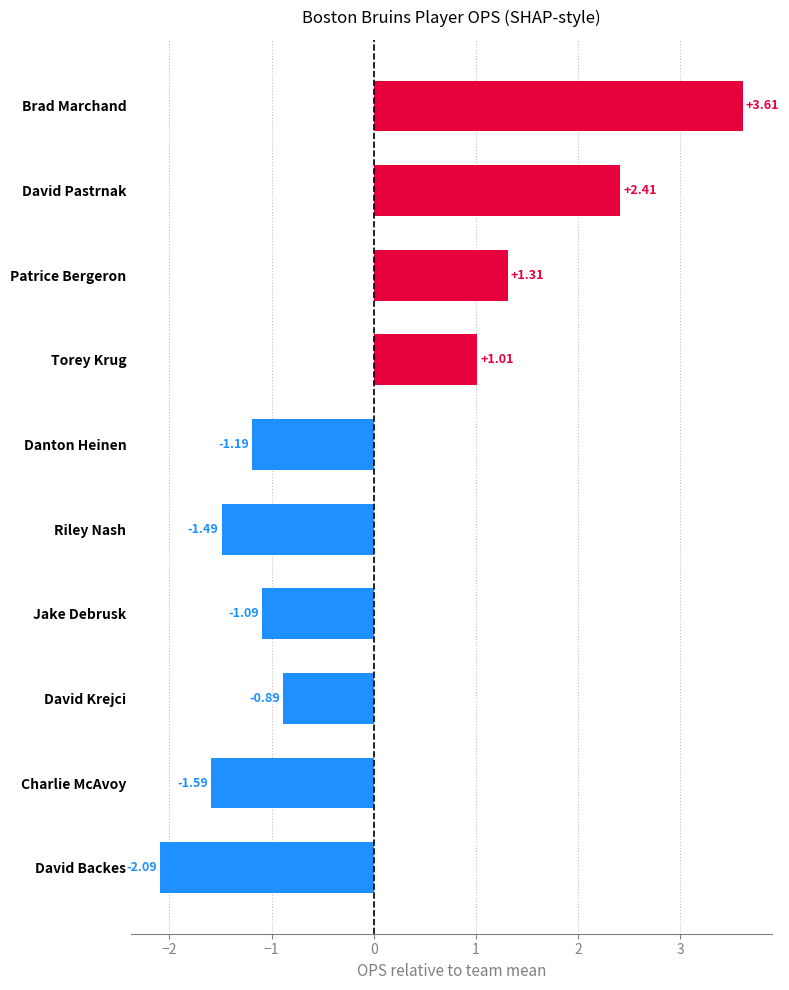

Rank the categories by value from lowest to highest.

David Backes, Charlie McAvoy, Riley Nash, Danton Heinen, Jake Debrusk, David Krejci, Torey Krug, Patrice Bergeron, David Pastrnak, Brad Marchand